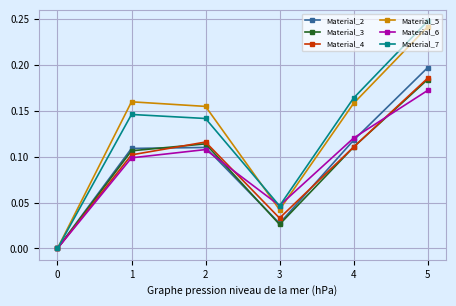

Which series has the largest range (max minus min)?

Material_7